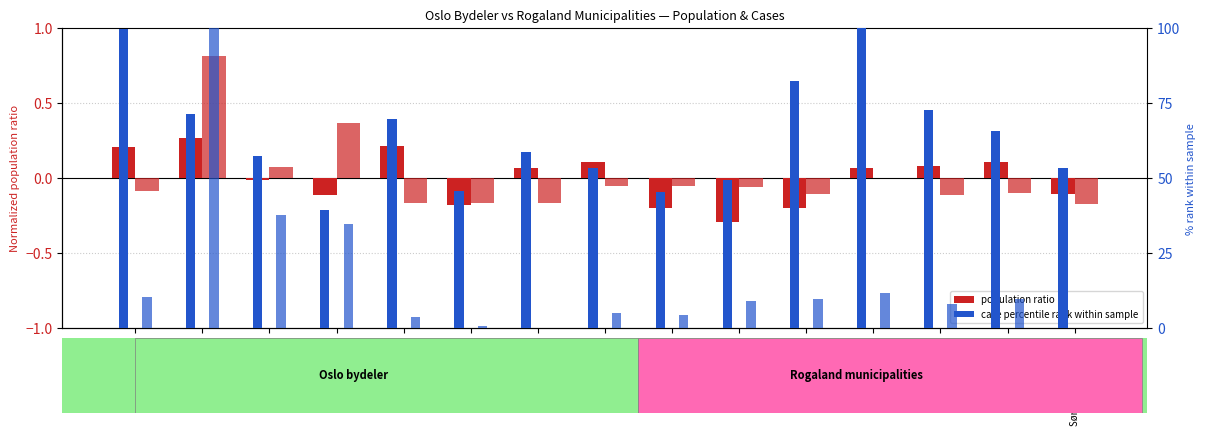

How many values in Rogaland (pop ratio) are above zero?

3